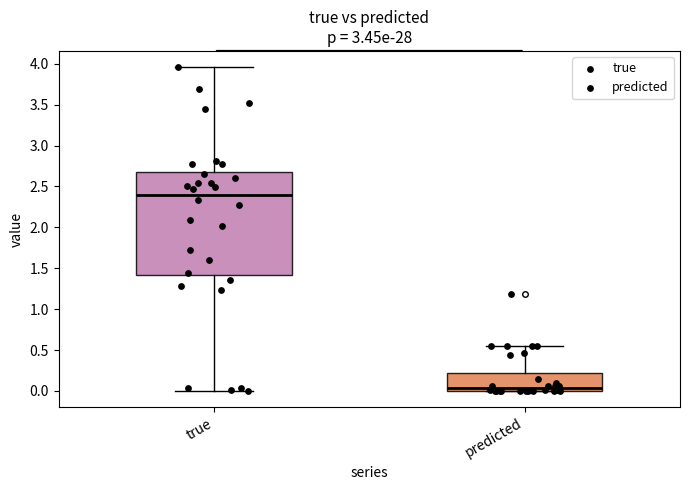

Where does the upper whisker of the box for true end on the y-axis? The values are not printed on the chart, so give them approximately, as read against the axis.

3.95